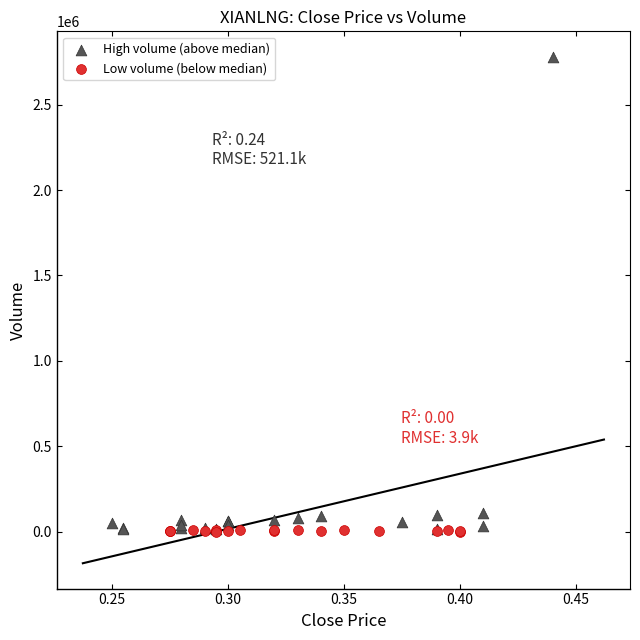

Which series has the widest spread of Y values?

High volume (above median)